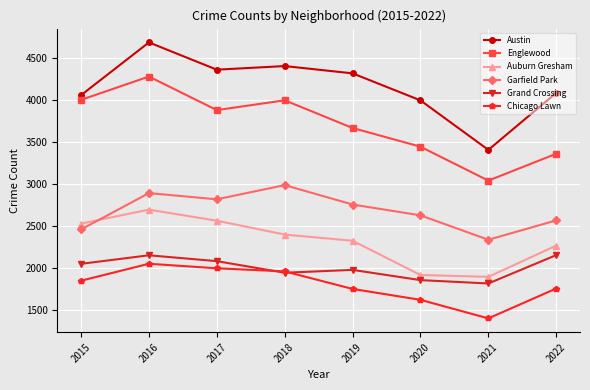

Which category has the lowest value in the Austin series?

2021